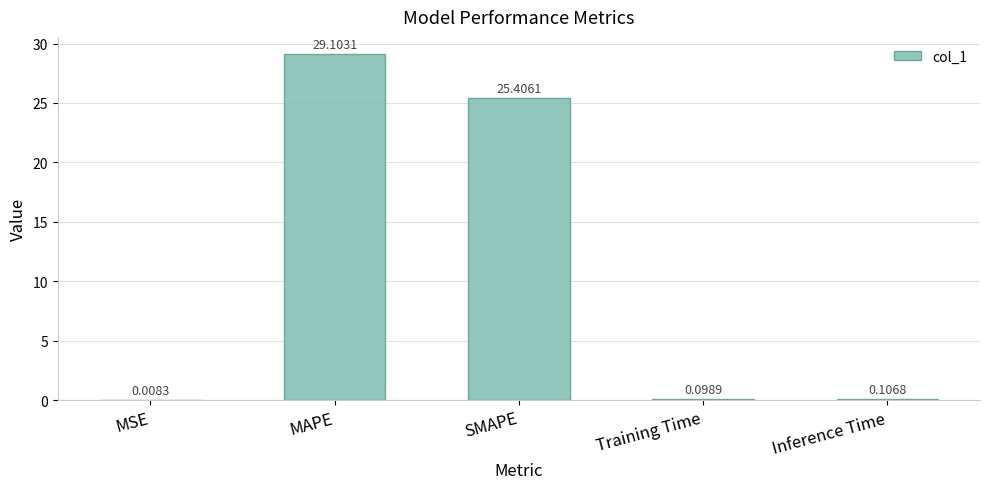

What is the maximum value shown in the chart?

29.1